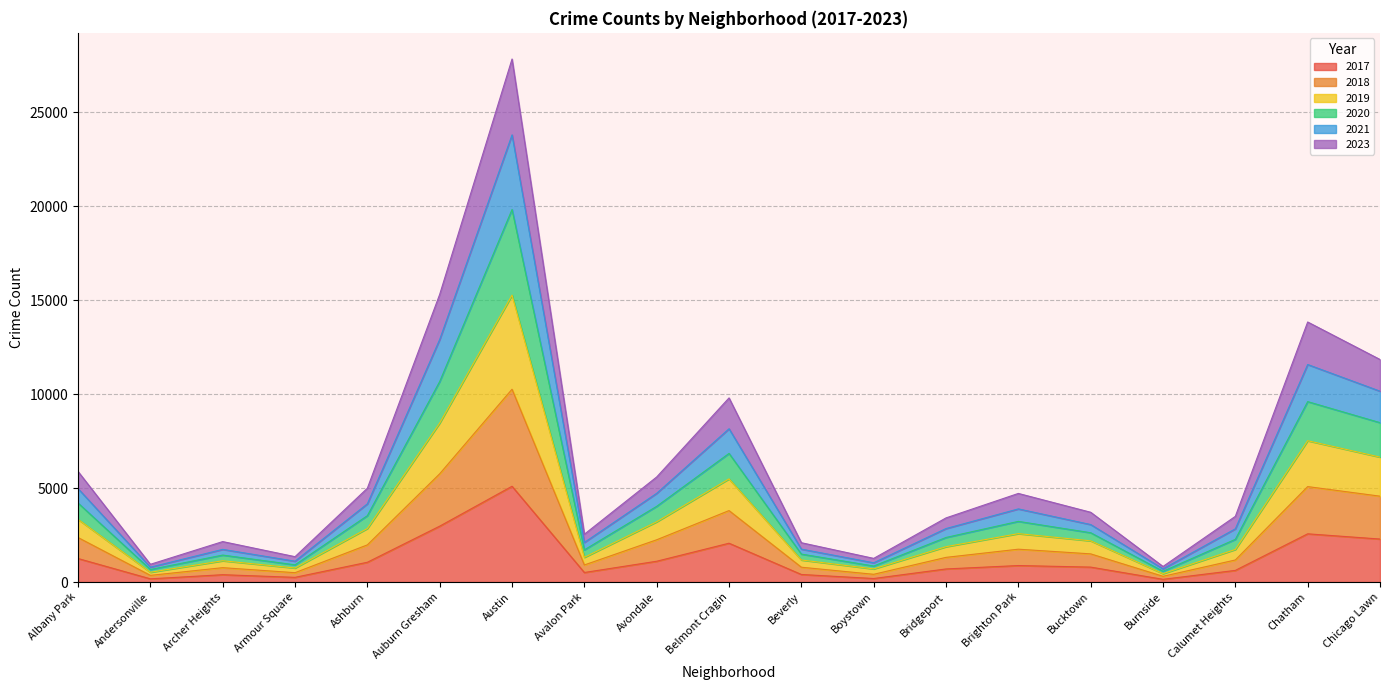

True or false: 2019 and 2020 cross at least once.

False